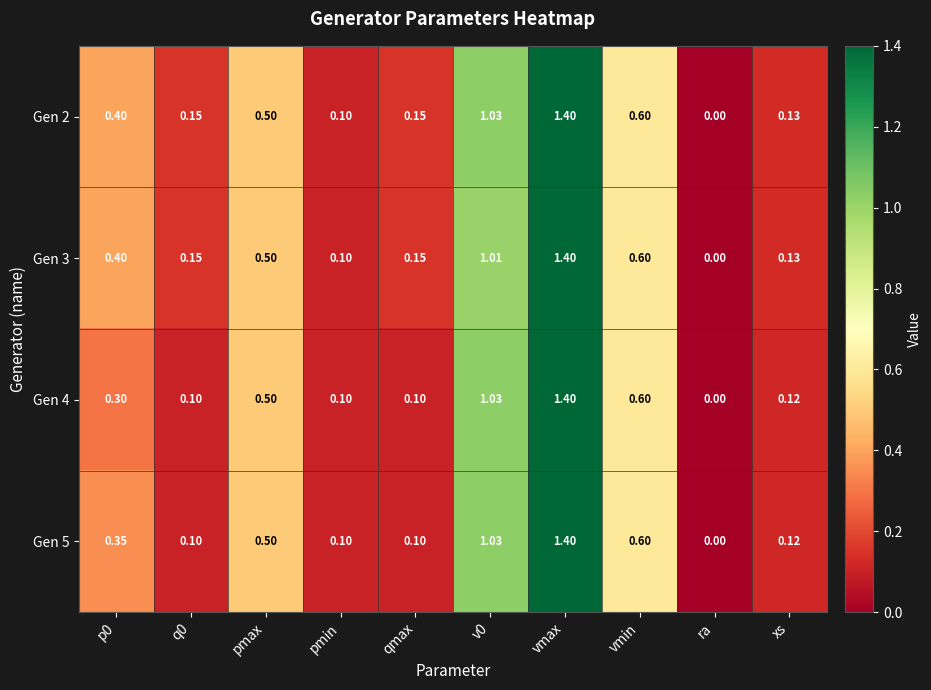

At which label is Gen 2 closest to 0?

ra